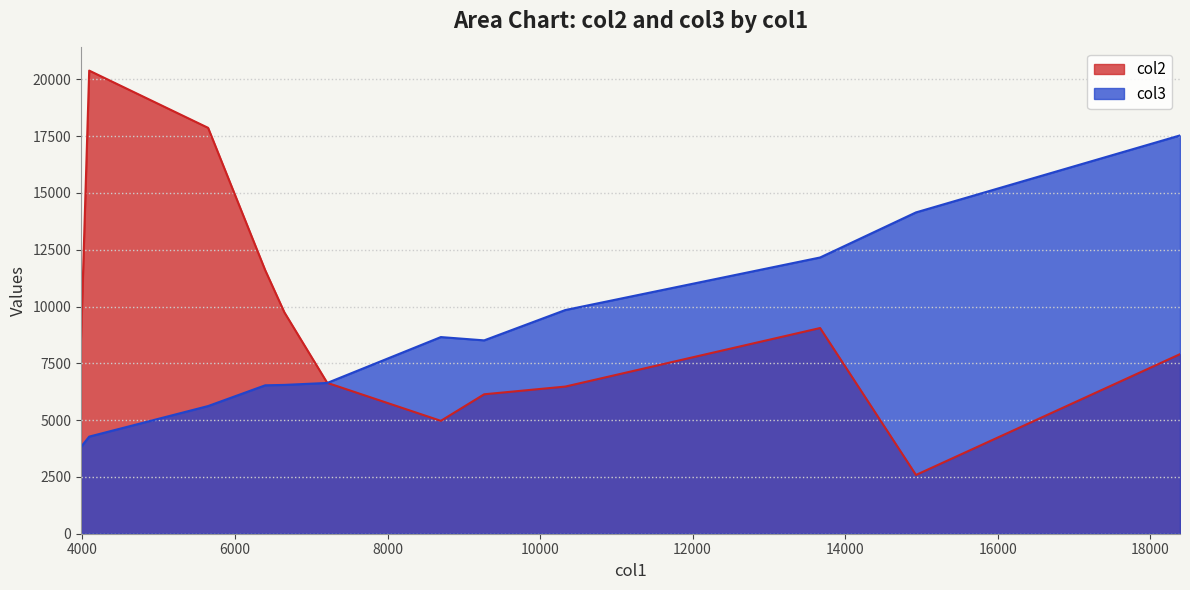

What is the highest value of the col2 series?

20383